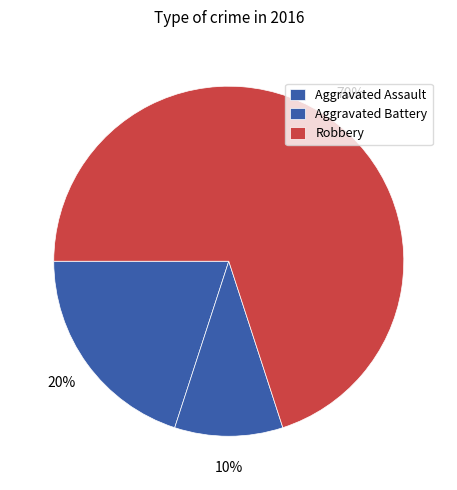

What percentage is the Aggravated Battery slice, to the nearest percent?

10%